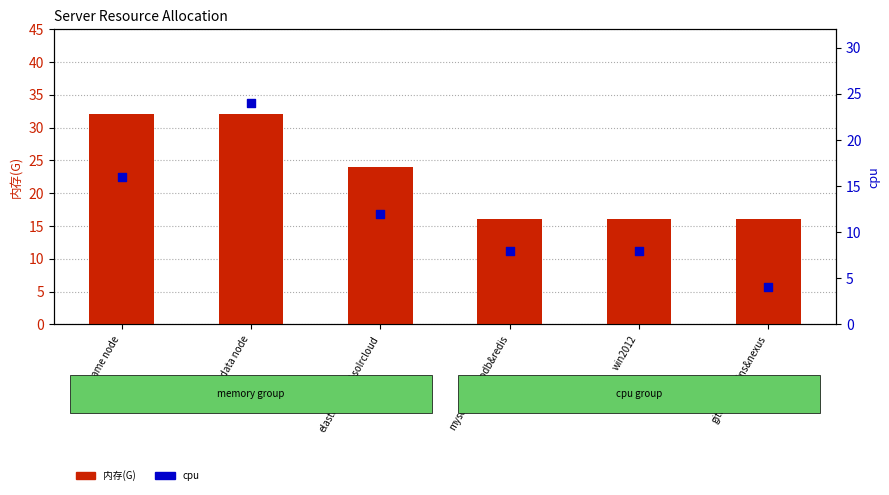

Which series reaches the maximum Y coordinate?

内存(G)